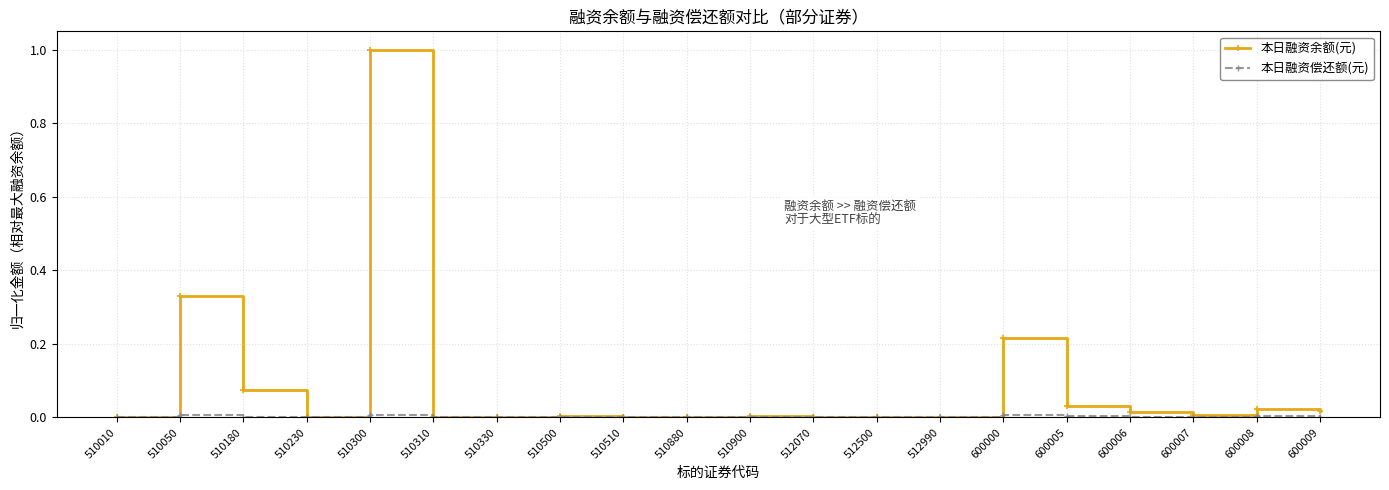

Where is the first local minimum for 本日融资余额(元)?

510230